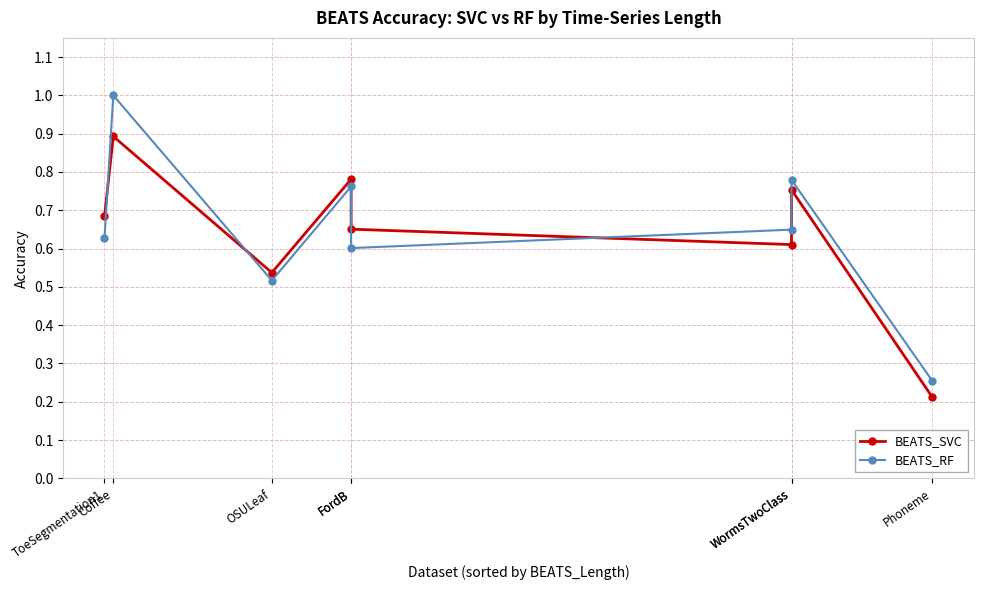

Reading left to right, transcribe all the data shown in this chart.

BEATS_SVC: ToeSegmentation1=0.7	Coffee=0.9	OSULeaf=0.5	FordB=0.8	FordB=0.7	WormsTwoClass=0.6	WormsTwoClass=0.8	Phoneme=0.2
BEATS_RF: ToeSegmentation1=0.6	Coffee=1.0	OSULeaf=0.5	FordB=0.8	FordB=0.6	WormsTwoClass=0.6	WormsTwoClass=0.8	Phoneme=0.3